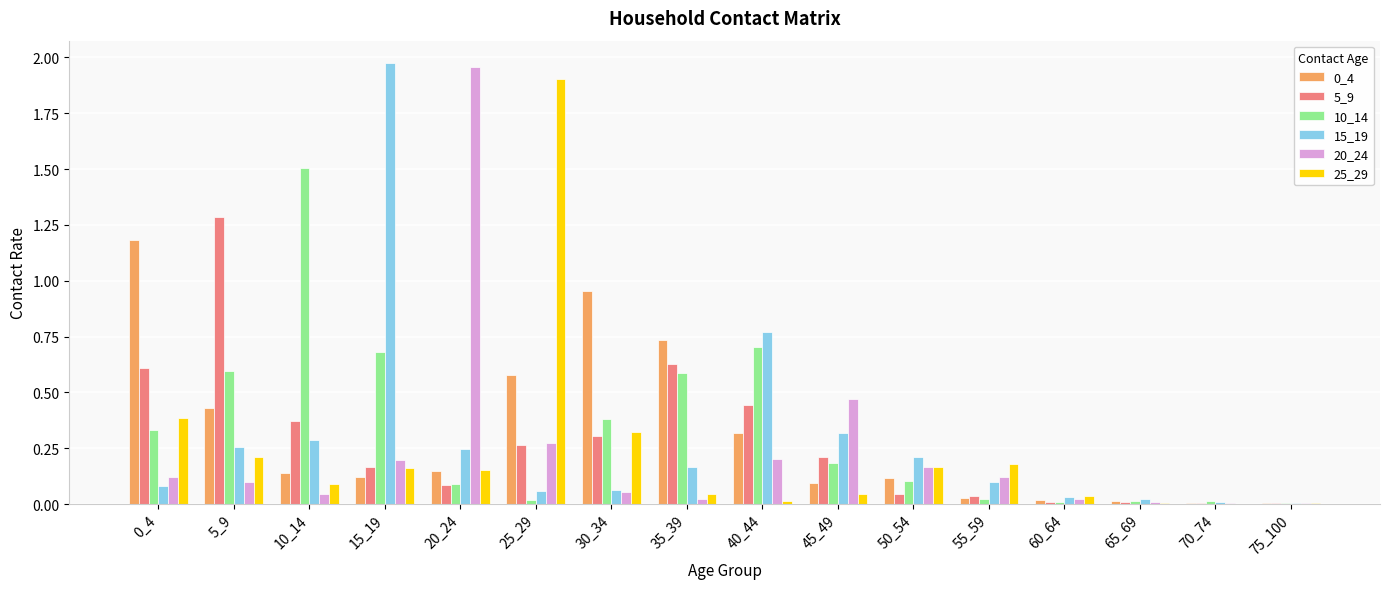

Count the number of categories in the chart.

16